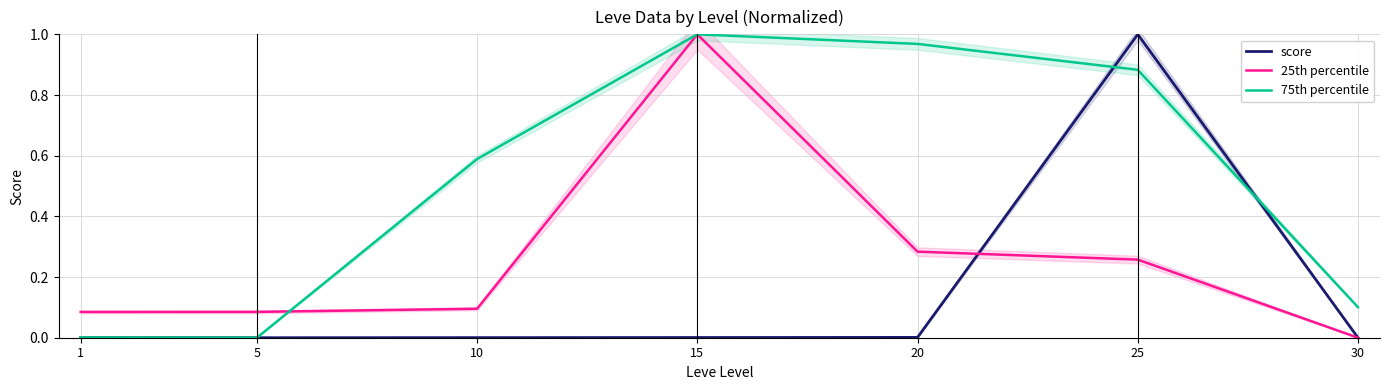

True or false: 25th percentile has more than 1 points higher than both neighbors.

False